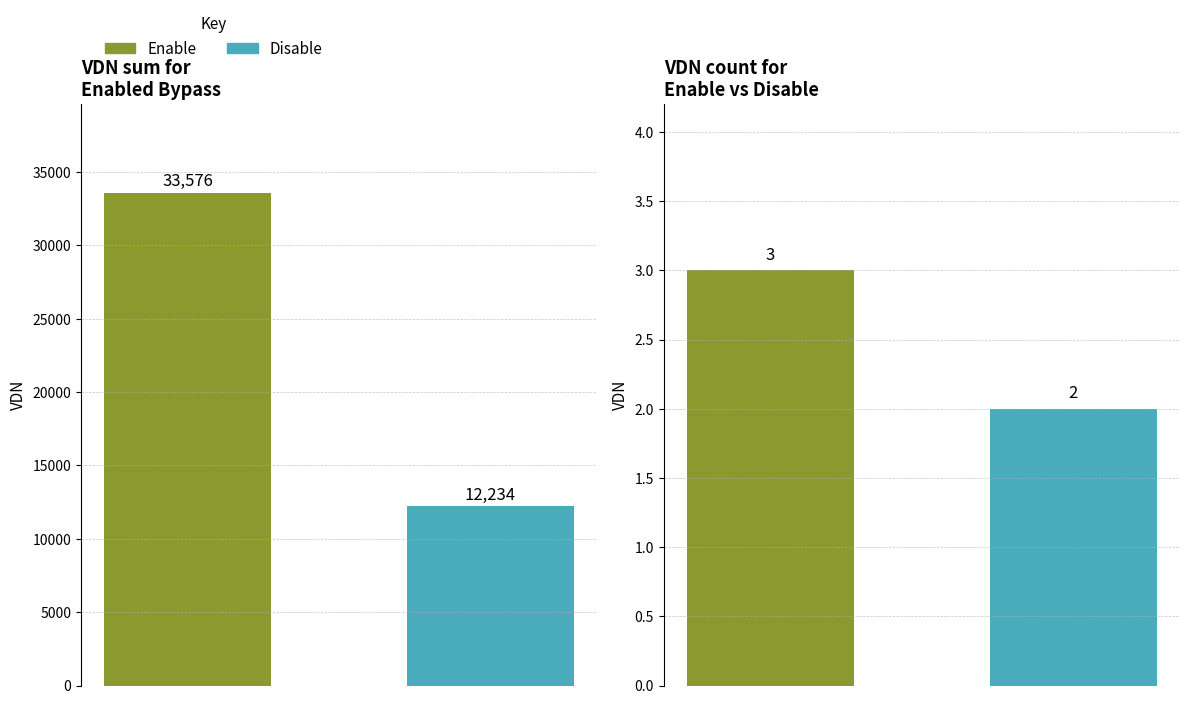

Rank the categories by value from highest to lowest.

0, 1